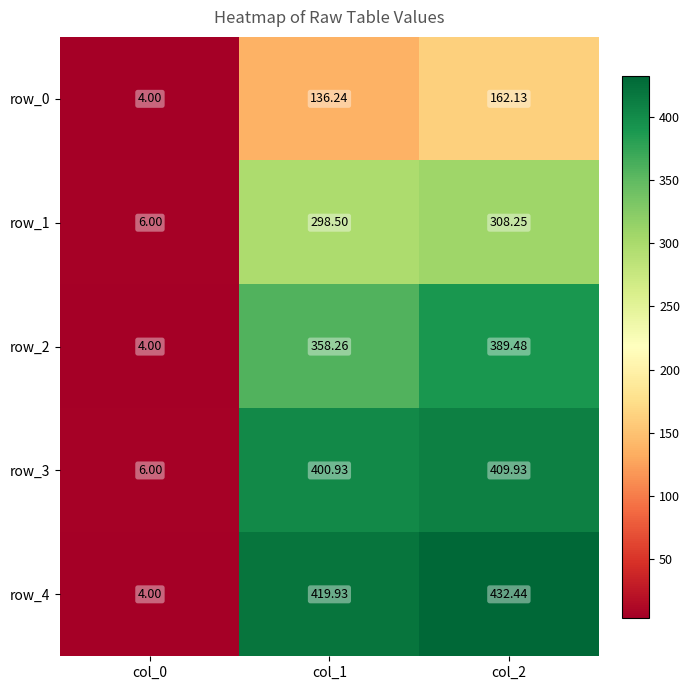

What is the average value of the row_4 series?

285.5